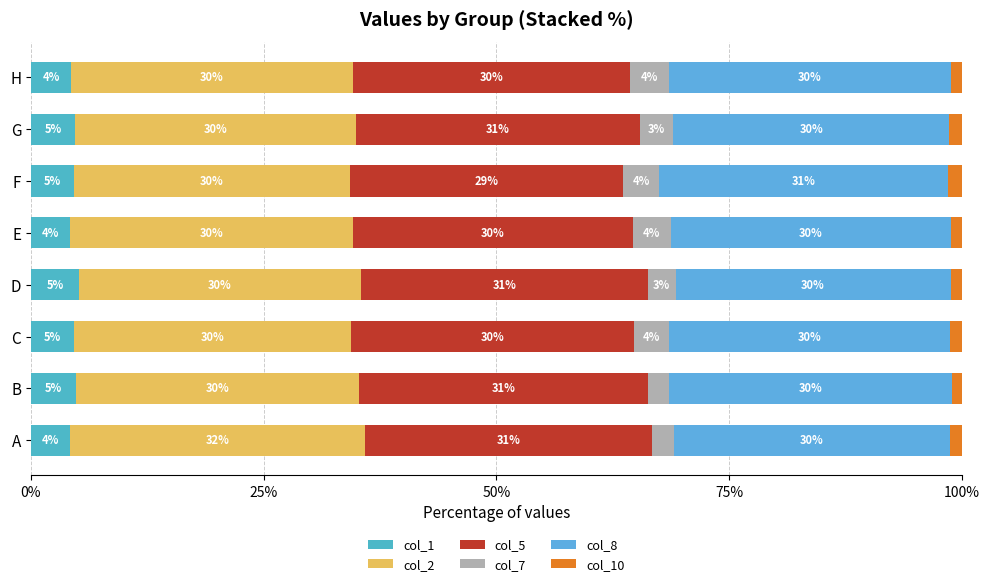

How many series are shown in this chart?

6